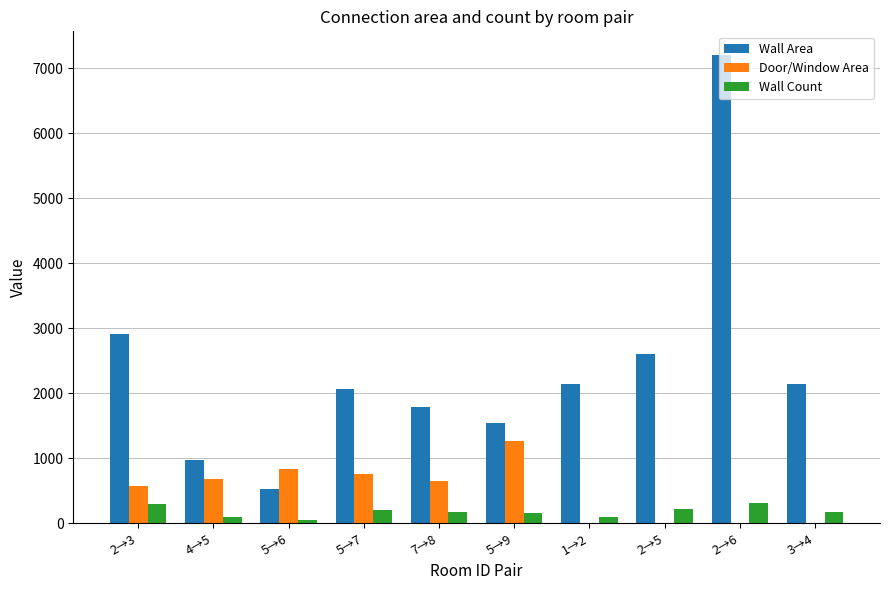

Are the bars grouped side by side (vs. stacked)?

Yes